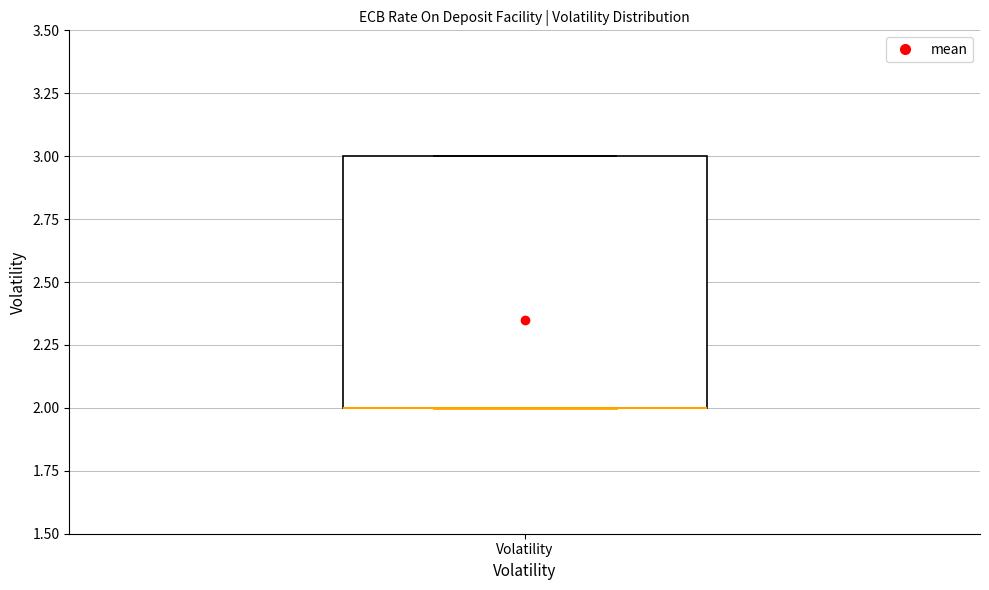

Where is the upper edge of the box for Volatility on the y-axis? The values are not printed on the chart, so give them approximately, as read against the axis.

3